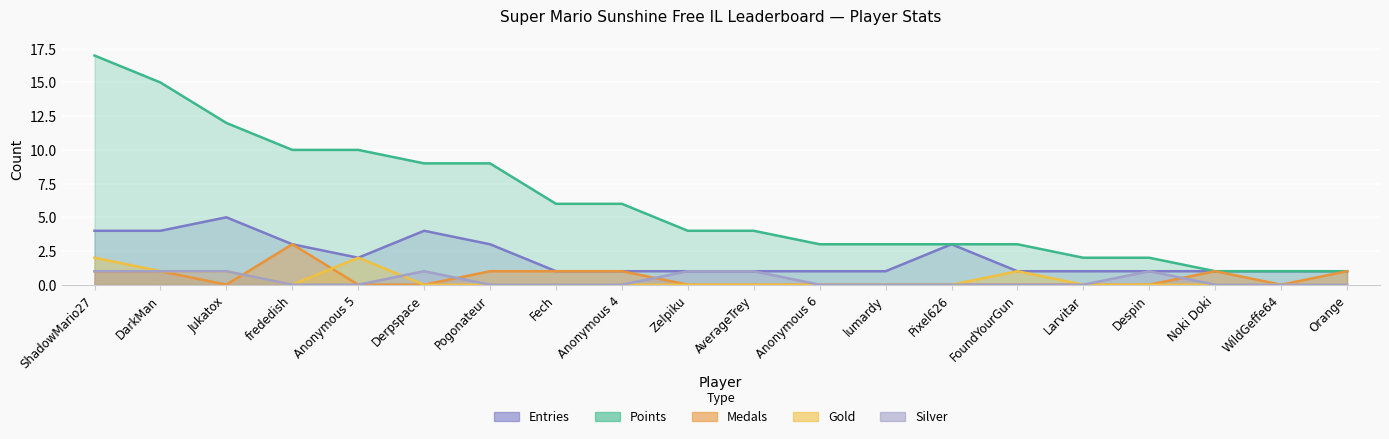

What is the maximum value for Entries?

5